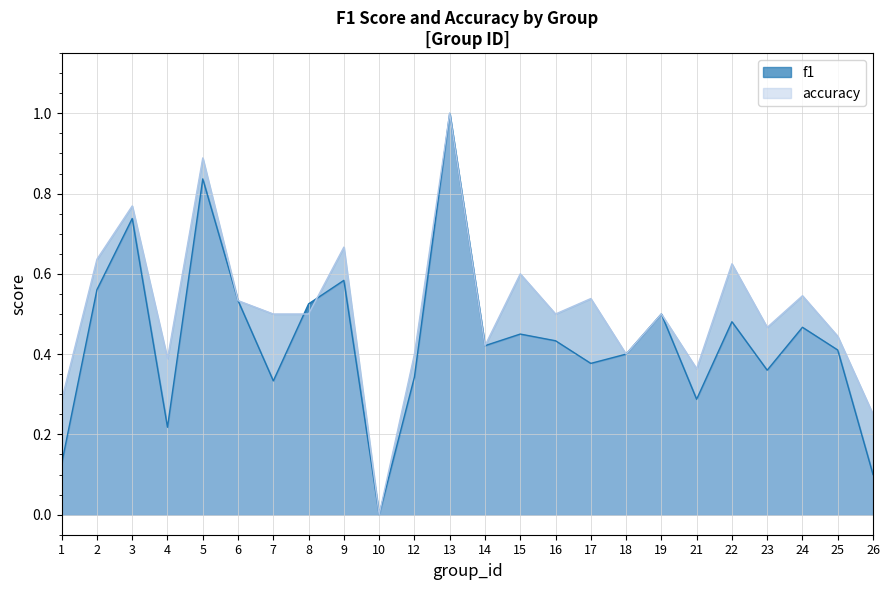

What value does the accuracy series have at 7?

0.5